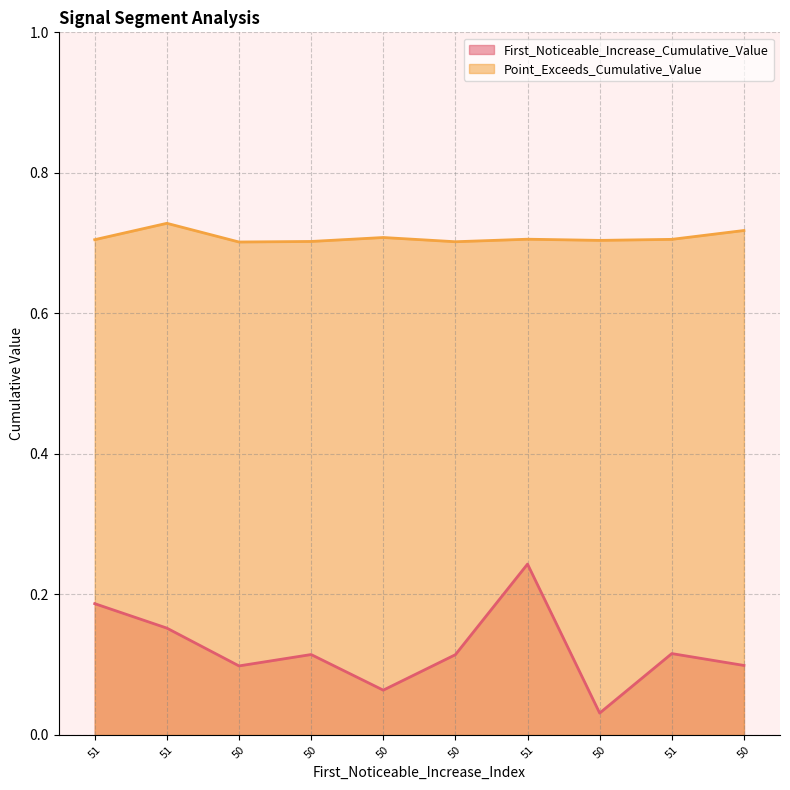

True or false: First_Noticeable_Increase_Cumulative_Value has a value of 0.0 at 50.

False